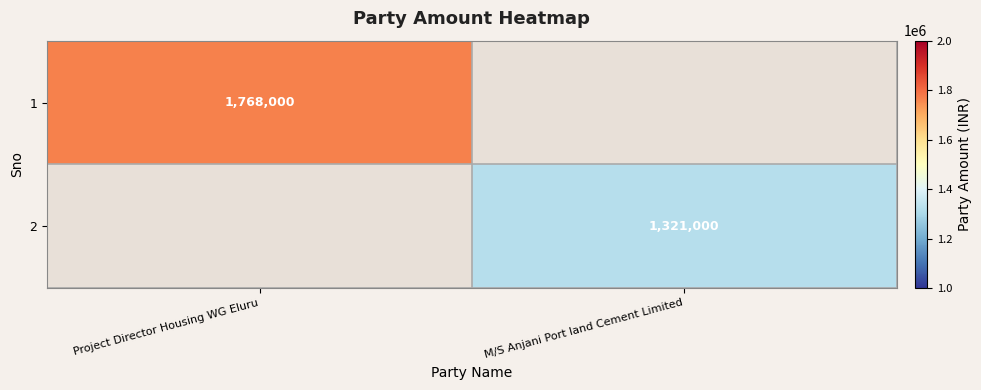

At how many categories does at least one series exceed 1608355?

1